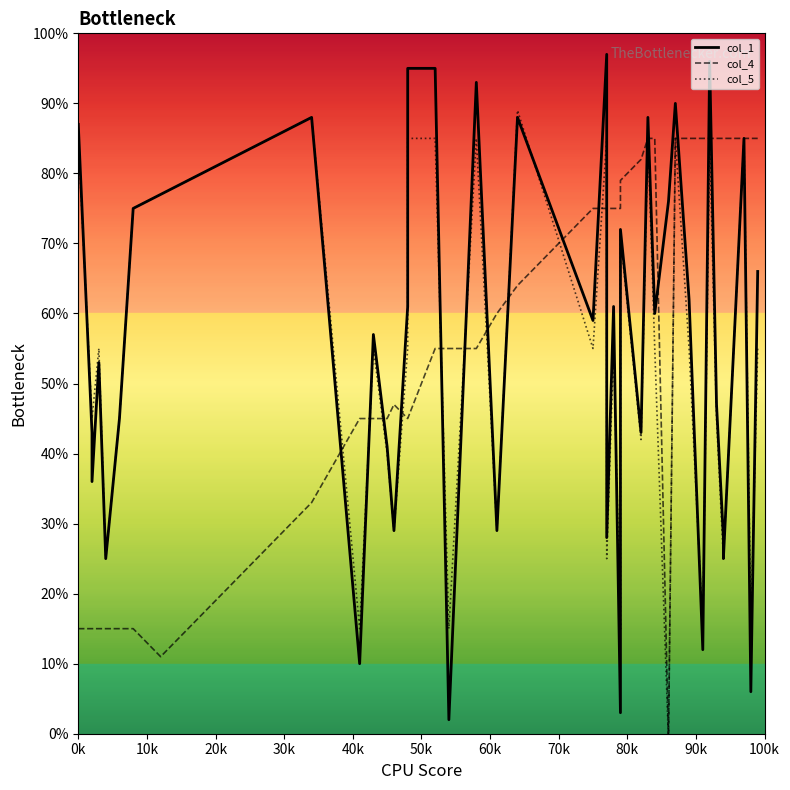

What are all the series names shown in the legend?

col_1, col_4, col_5